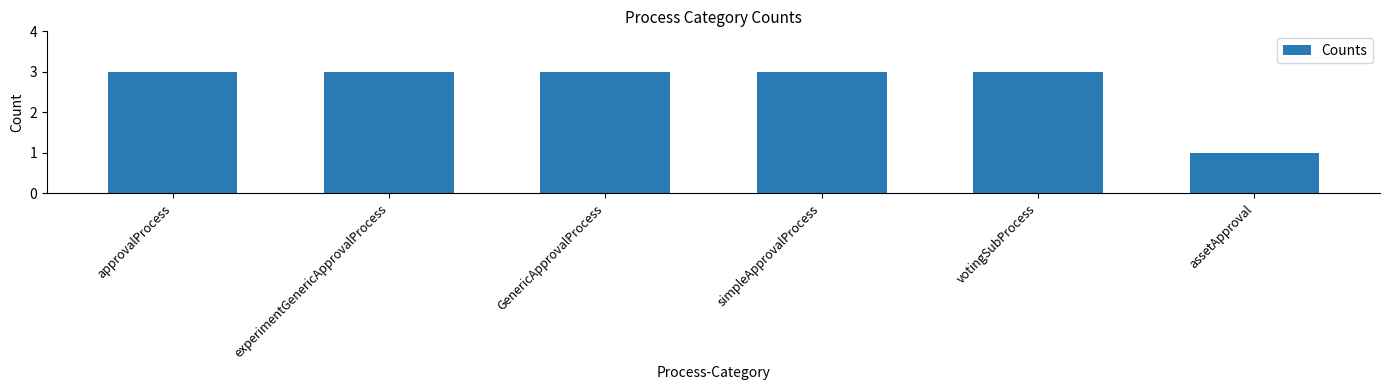

Between assetApproval and votingSubProcess, which is larger?

votingSubProcess